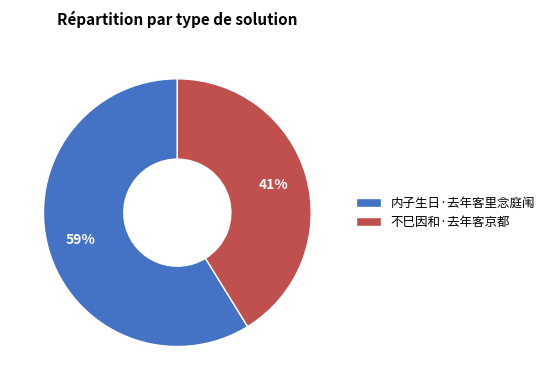

Count the number of slices in the pie.

2